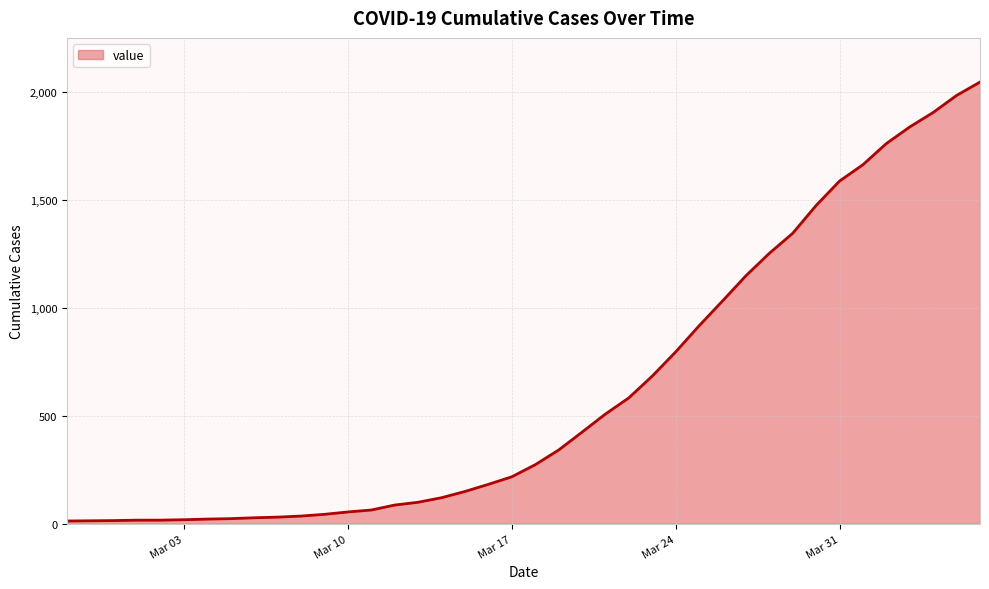

Which label corresponds to the largest value in the chart?

2020-04-06